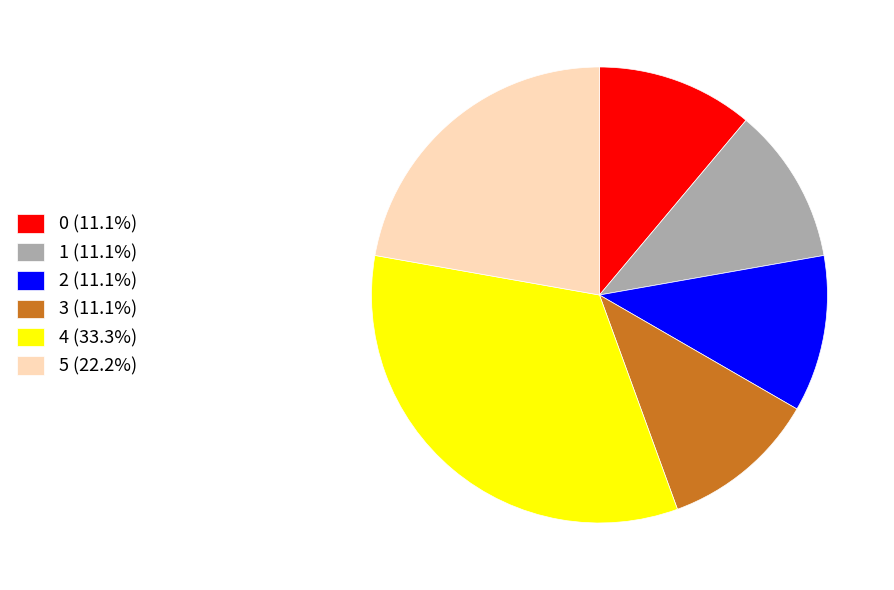

Do 0 (11.1%) and 5 (22.2%) together represent more than half of the pie?

No